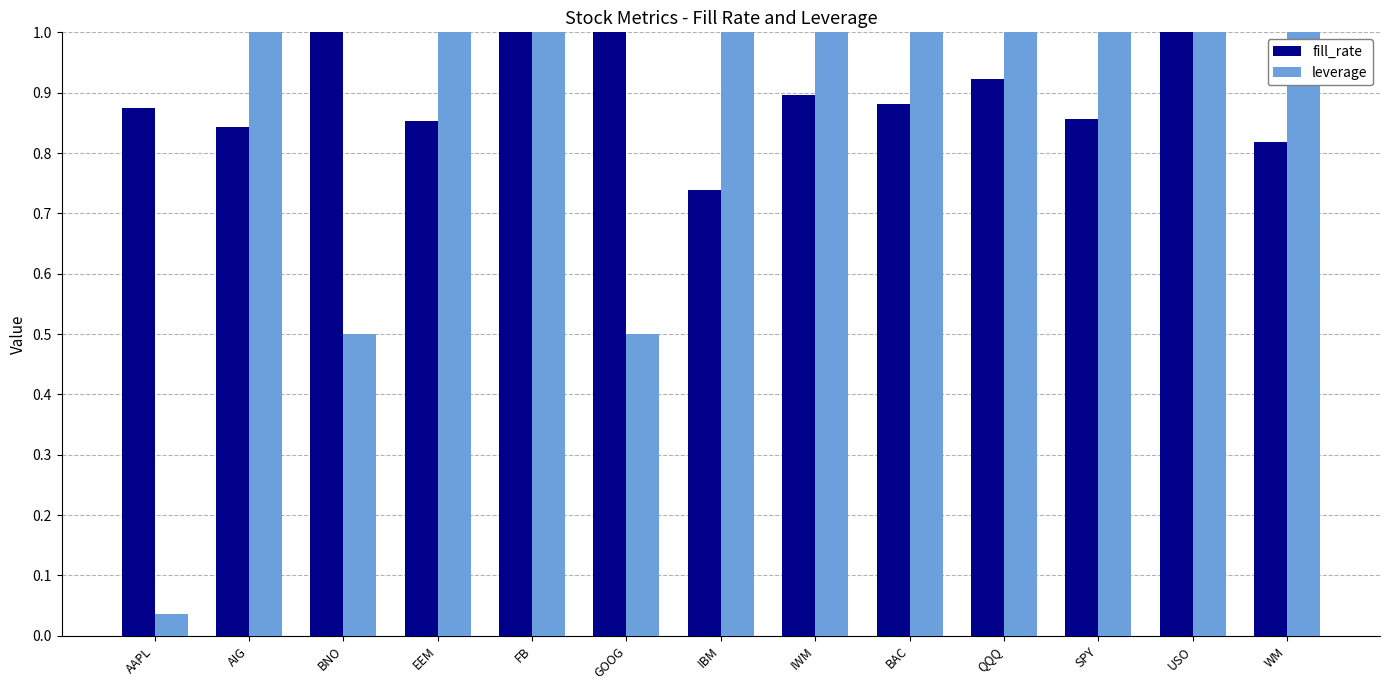

At which category does the chart reach its peak across all series?

USO